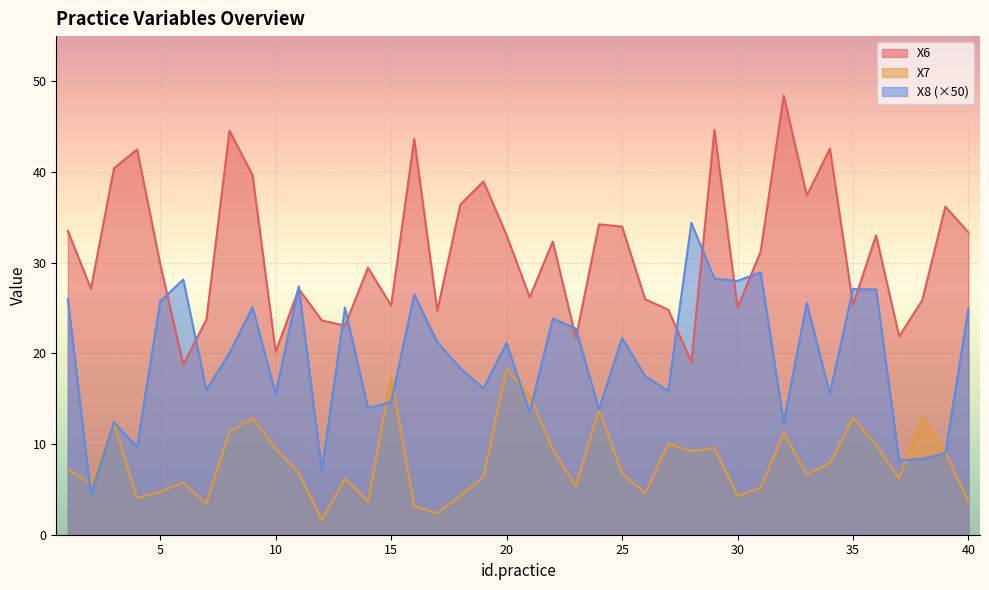

True or false: X7 and X6 cross at least once.

False